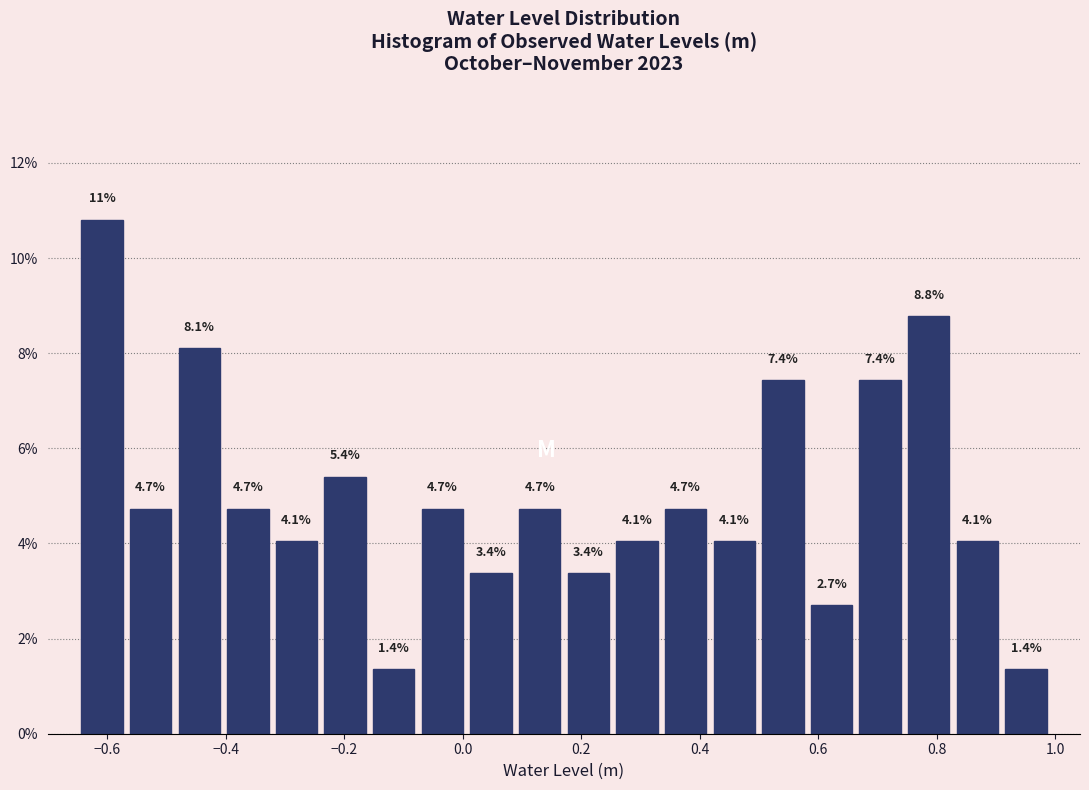

Which range on the x-axis has the tallest bar?

-0.64 to -0.56